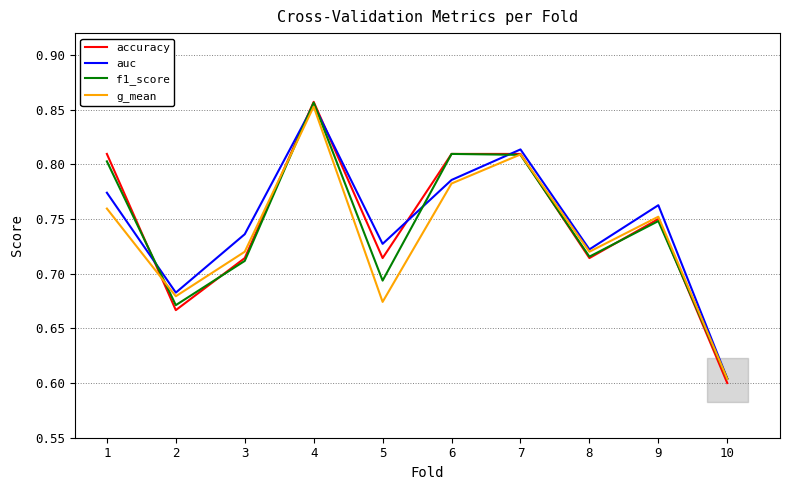

Which category has the lowest value in the g_mean series?

10